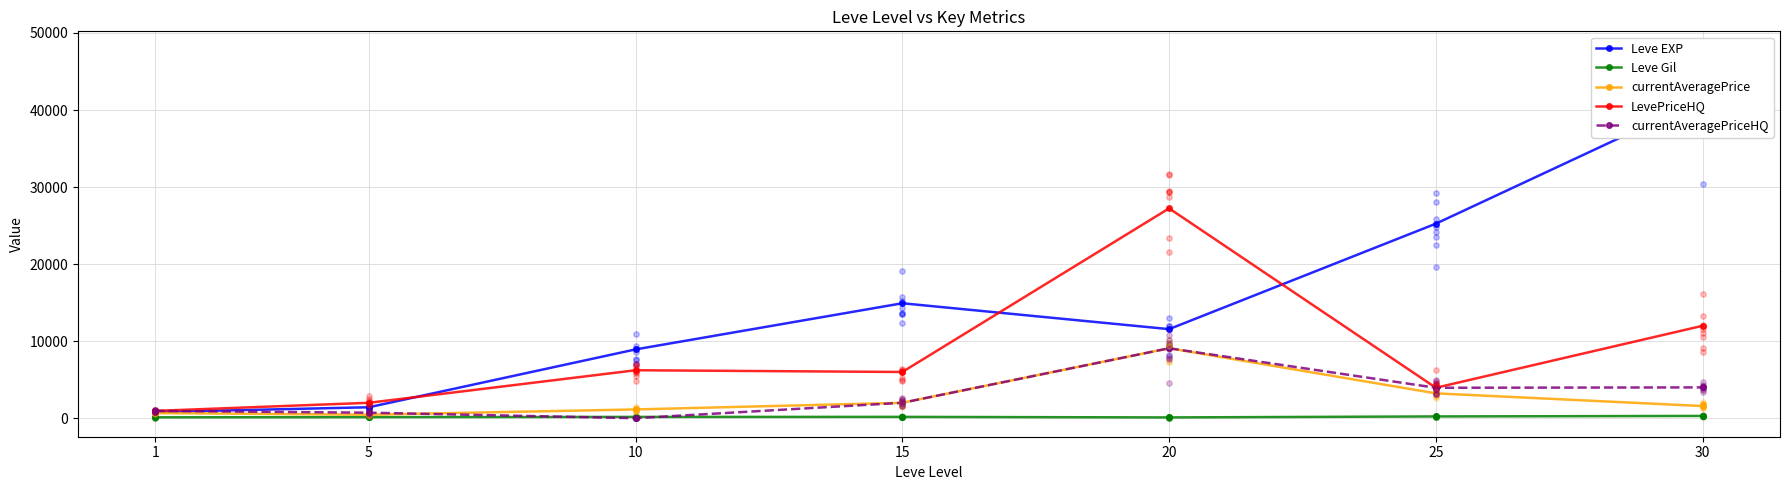

Which series contains the lowest Y value?

currentAveragePriceHQ